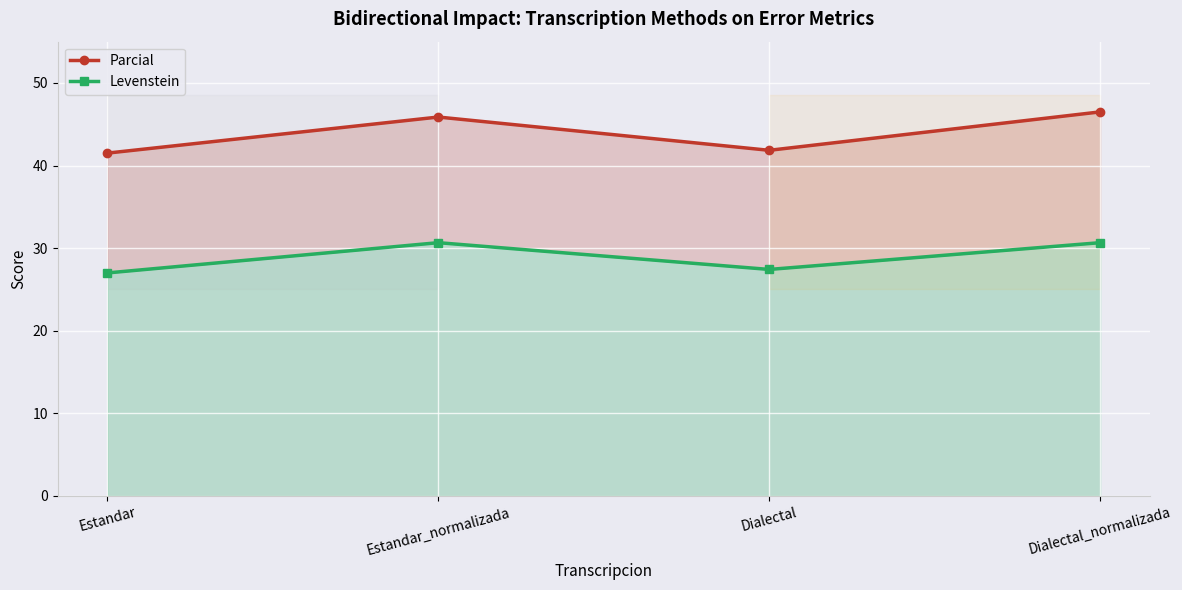

What is the label of the 3rd point from the left?

Dialectal